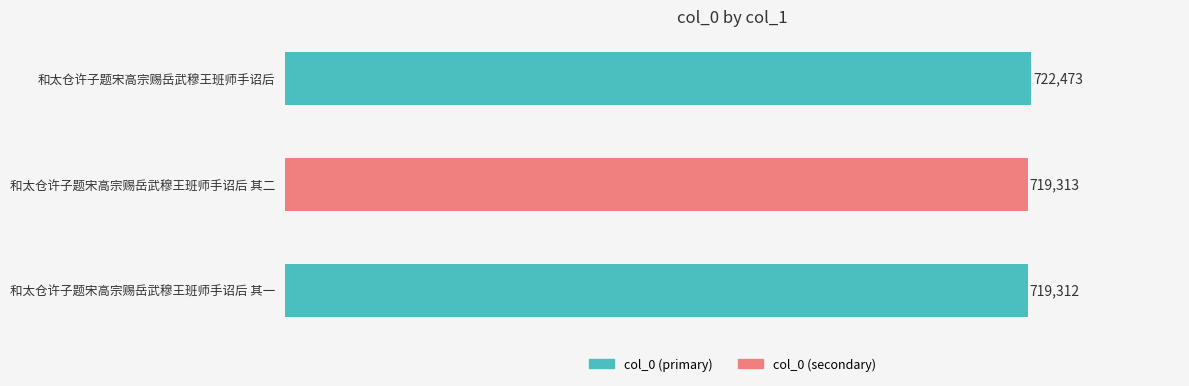

Reading top to bottom, transcribe all the data shown in this chart.

和太仓许子题宋高宗赐岳武穆王班师手诏后=722473	和太仓许子题宋高宗赐岳武穆王班师手诏后 其二=719313	和太仓许子题宋高宗赐岳武穆王班师手诏后 其一=719312